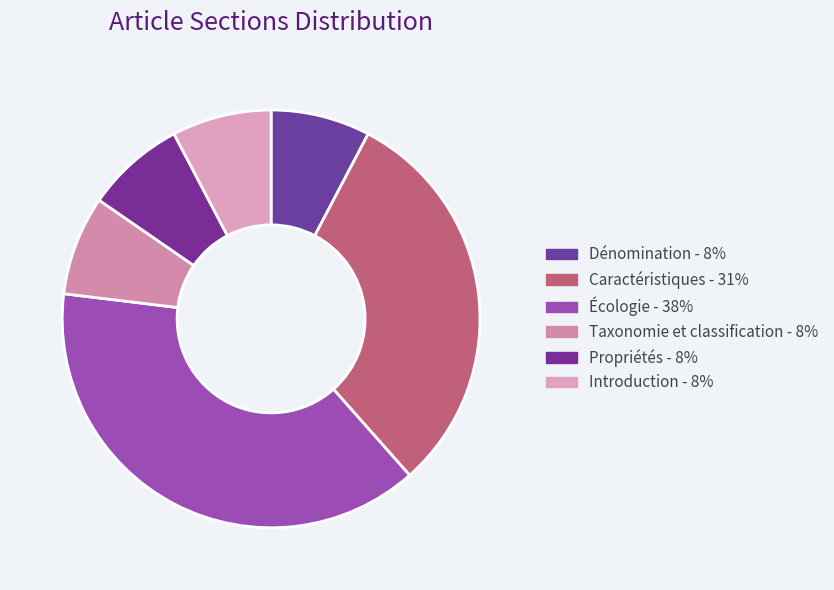

How many slices are in this pie chart?

6